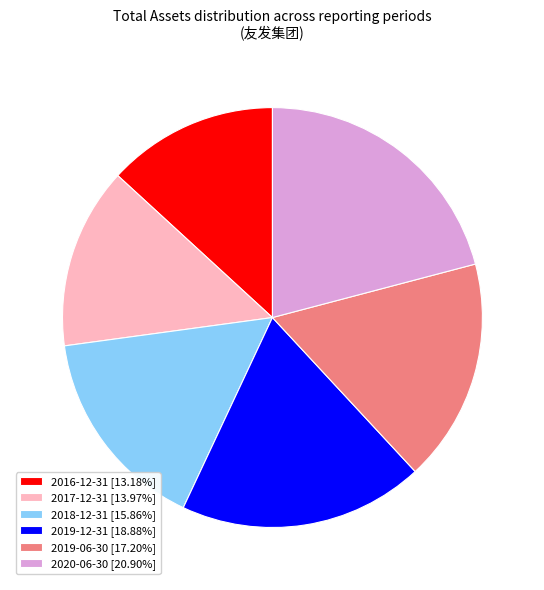

How many segments does this pie chart have?

6